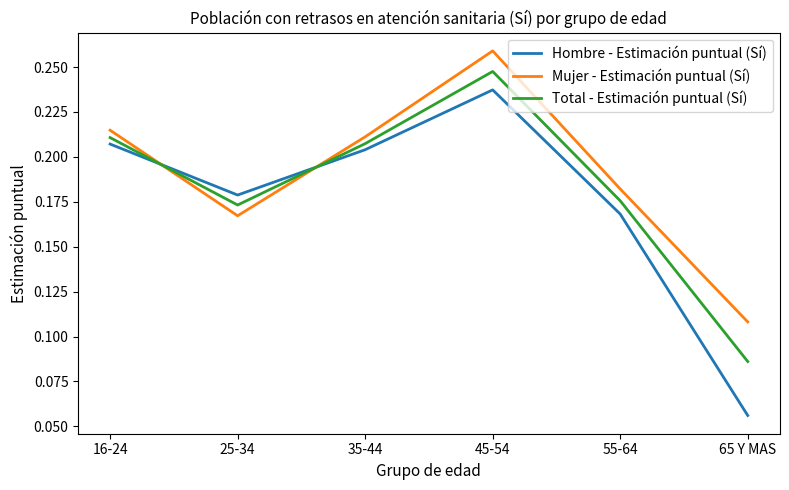

Which series ends up on top after the final intersection of Mujer - Estimación puntual (Sí) and Hombre - Estimación puntual (Sí)?

Mujer - Estimación puntual (Sí)